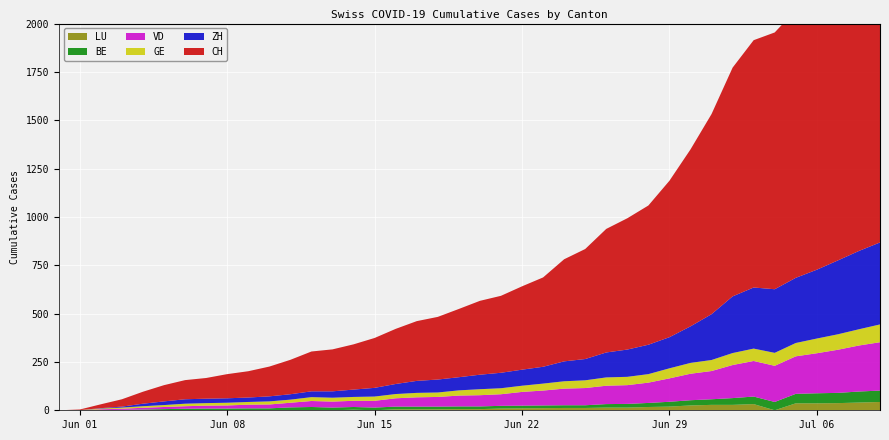

Which series has the widest spread of values?

CH